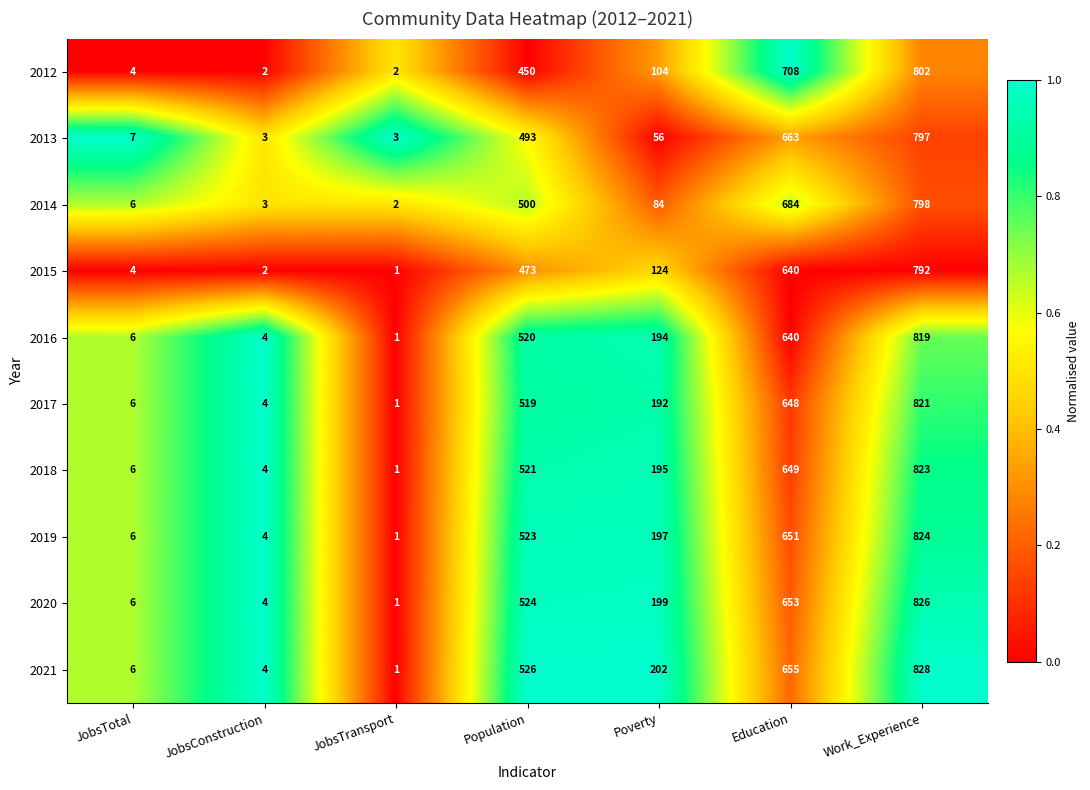

Which series changed the most between JobsConstruction and Poverty?

2021